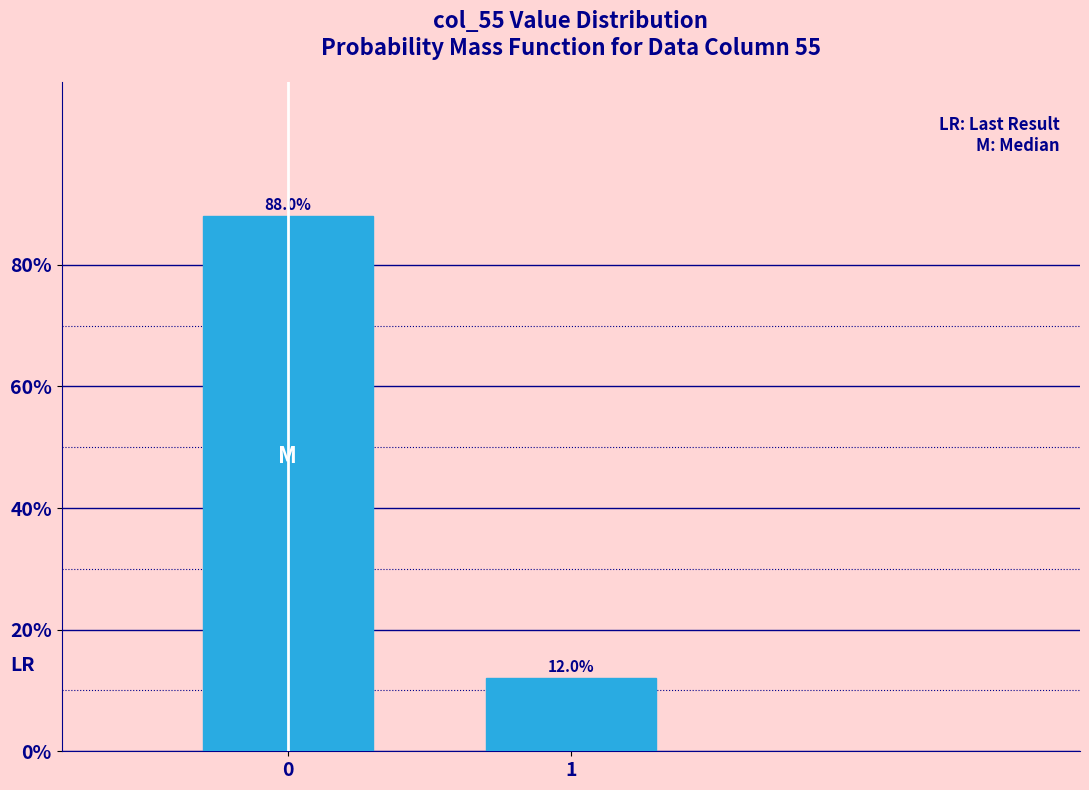

Reading left to right, transcribe all the data shown in this chart.

0=88	1=12